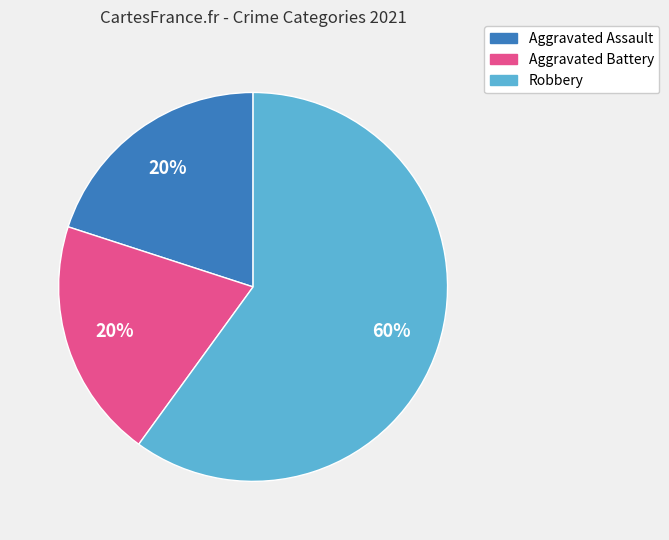

To the nearest percent, what is the difference between the largest and smallest slice percentages?

40%